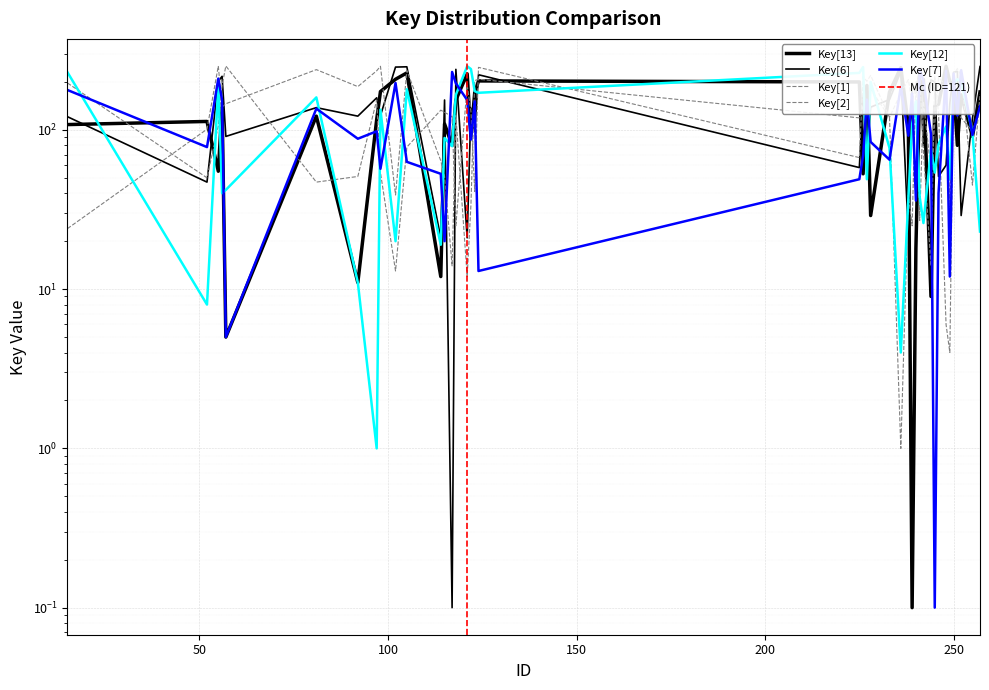

Does the chart display data point markers on the line(s)?

No